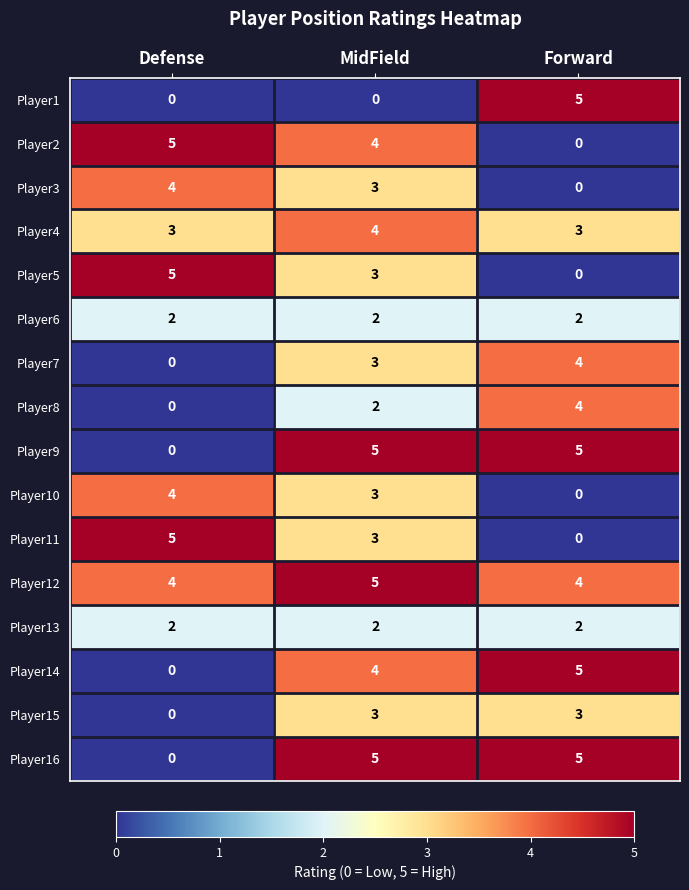

What is the difference between the Player5 values at MidField and Forward?

3